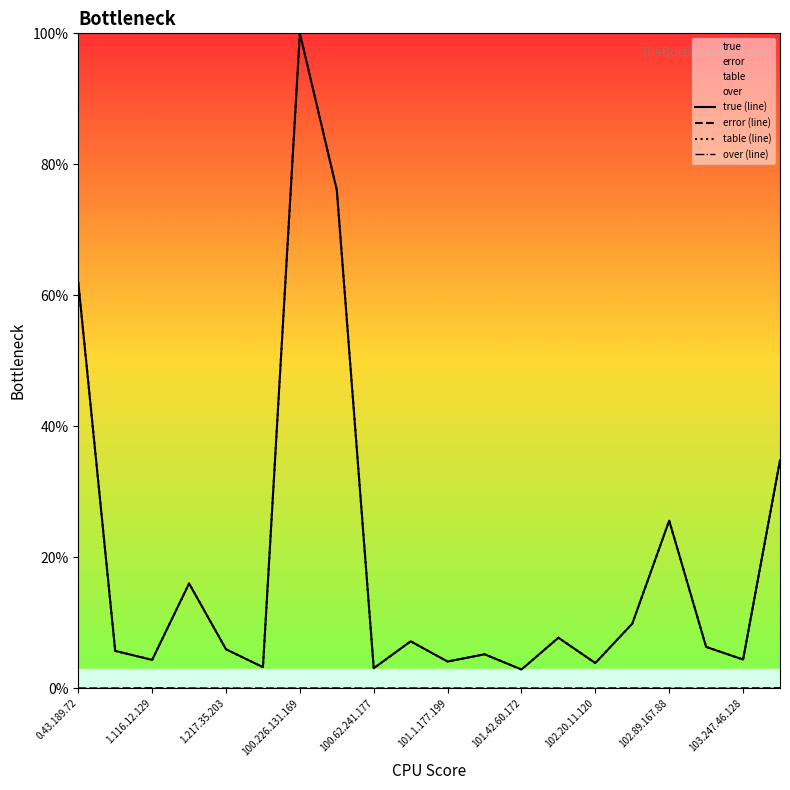

True or false: true (line) and over (line) intersect in this chart.

False